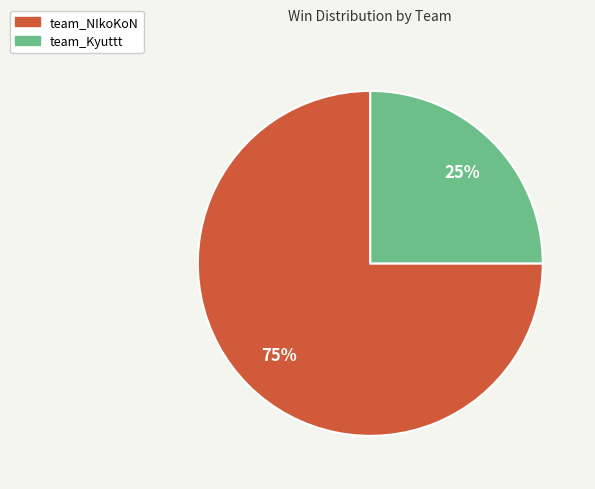

Rank the categories by value from lowest to highest.

team_Kyuttt, team_NIkoKoN